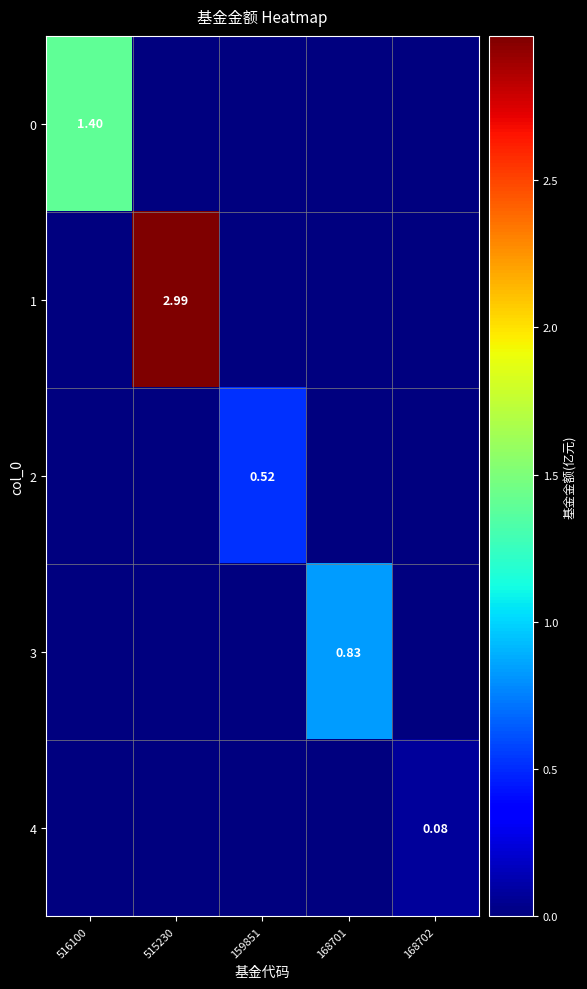

How many values in the 3 series exceed 0?

1